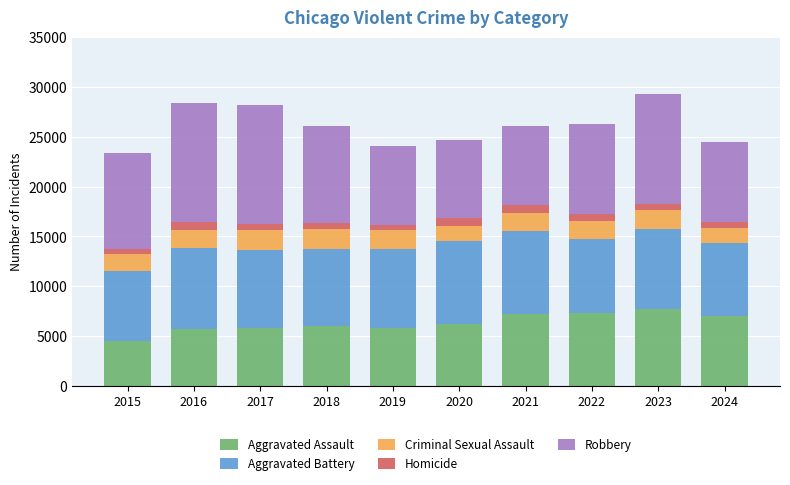

What is the highest value of the Aggravated Assault series?

7710